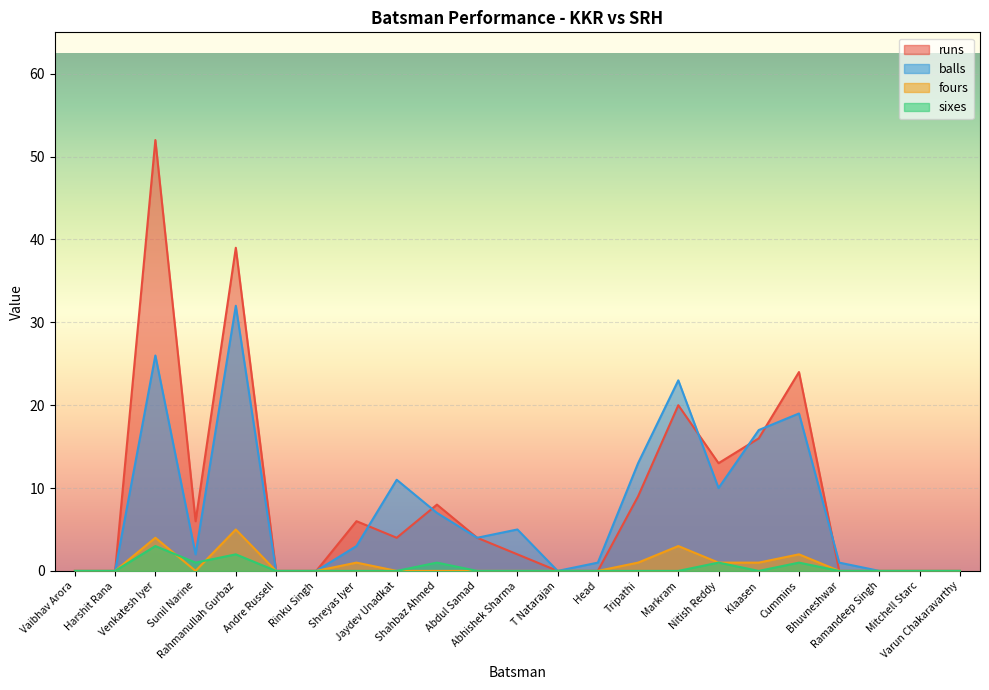

What position from the left is Varun Chakaravarthy?

23